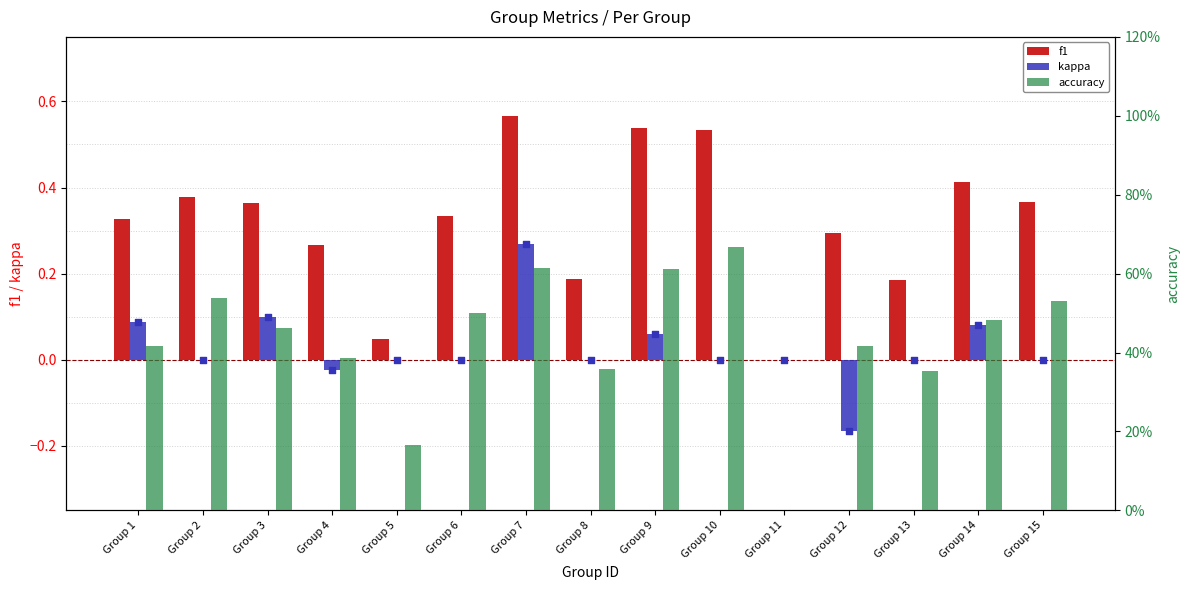

Which series has the widest spread of Y values?

accuracy